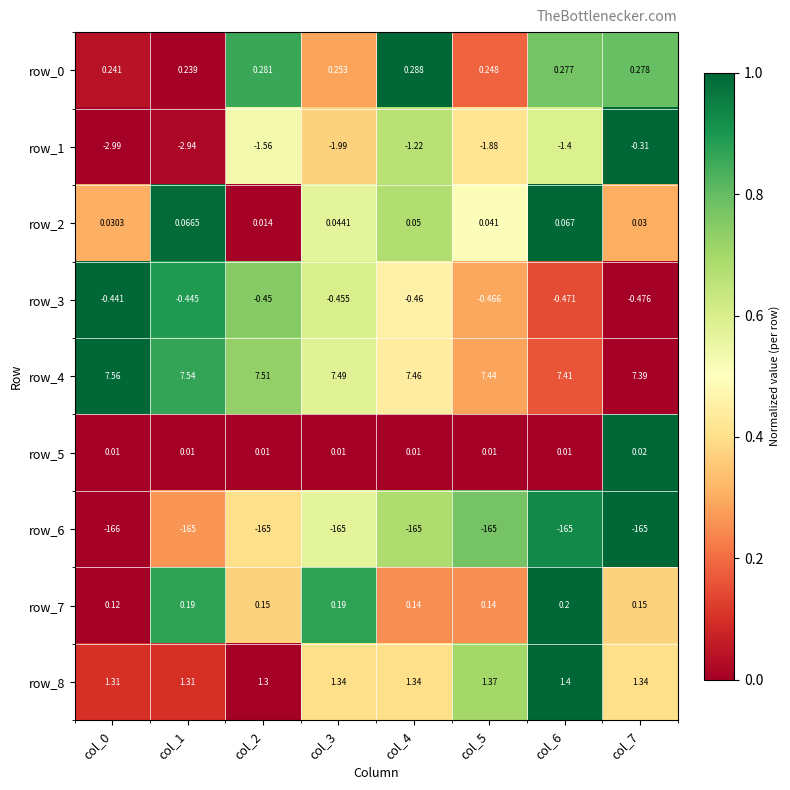

What is the total value across all series at col_1?

-159.0